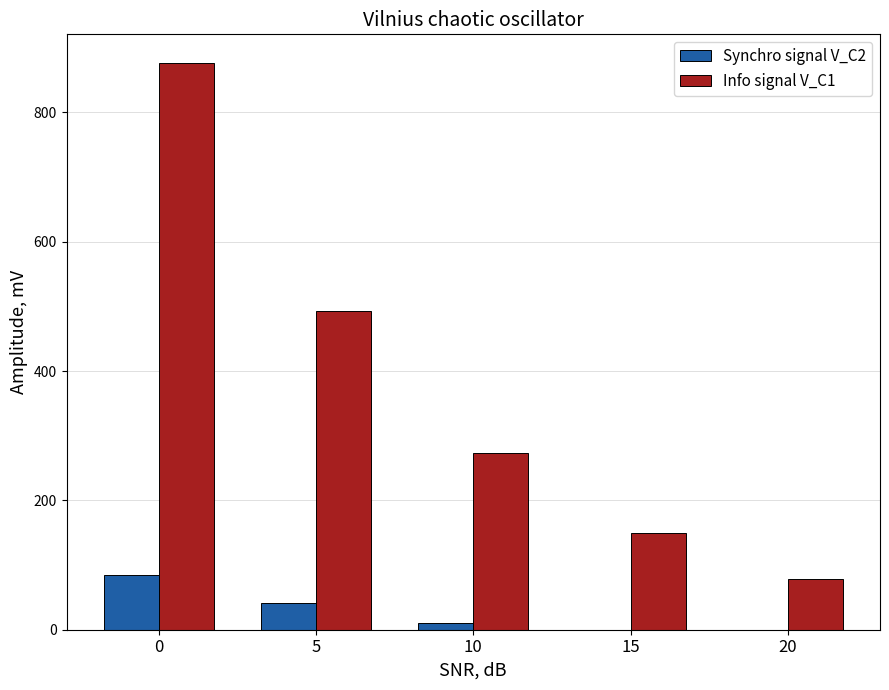

What are all the series names shown in the legend?

Synchro signal V_C2, Info signal V_C1